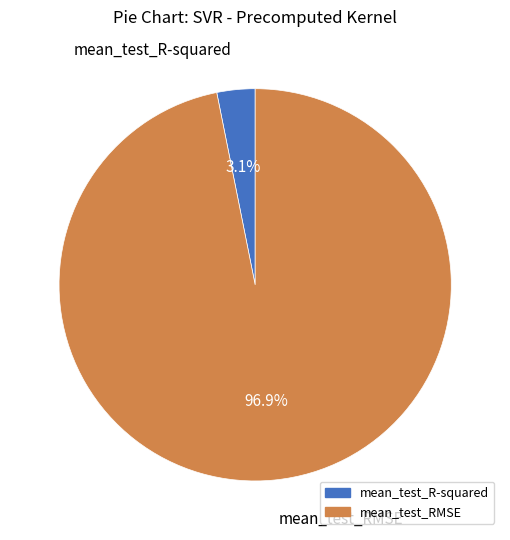

Is there any slice that represents more than half of the pie?

Yes